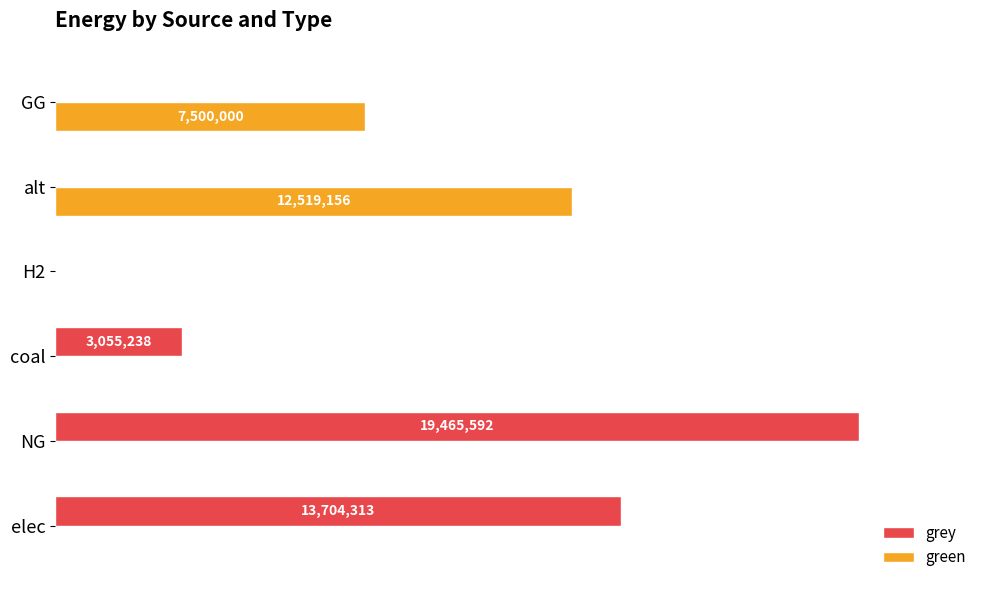

What are all the series names shown in the legend?

grey, green